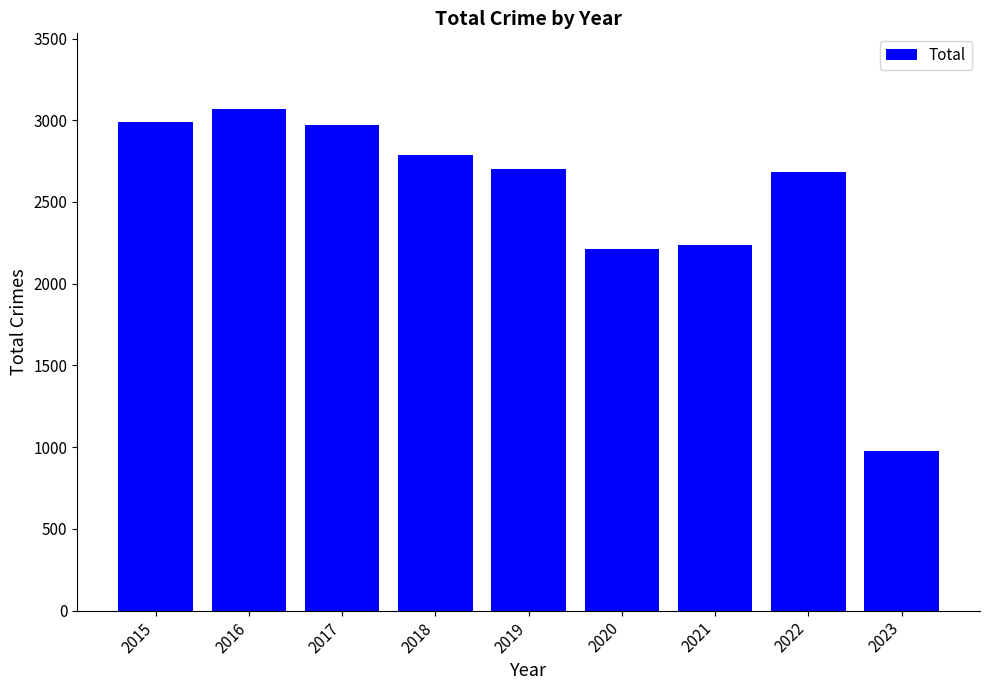

What is the difference between the maximum and second lowest values?

858